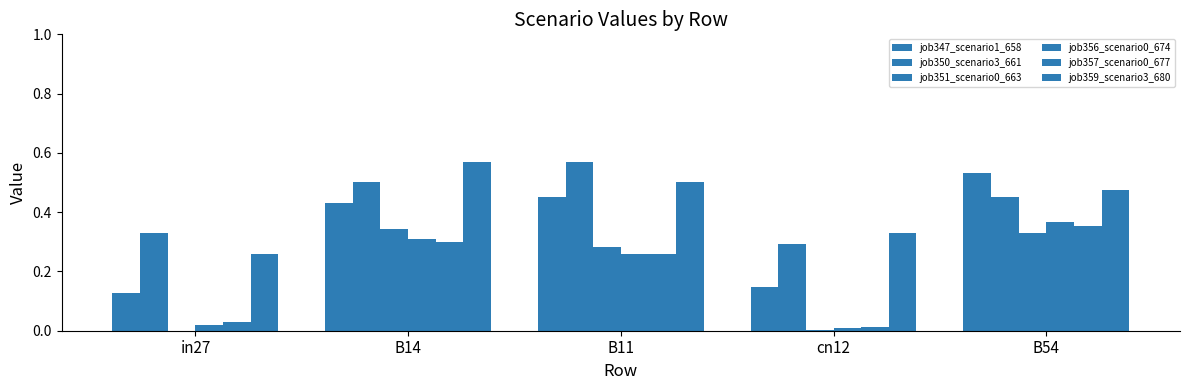

Rank the series at B54 from lowest to highest value.

job351_scenario0_663, job357_scenario0_677, job356_scenario0_674, job350_scenario3_661, job359_scenario3_680, job347_scenario1_658